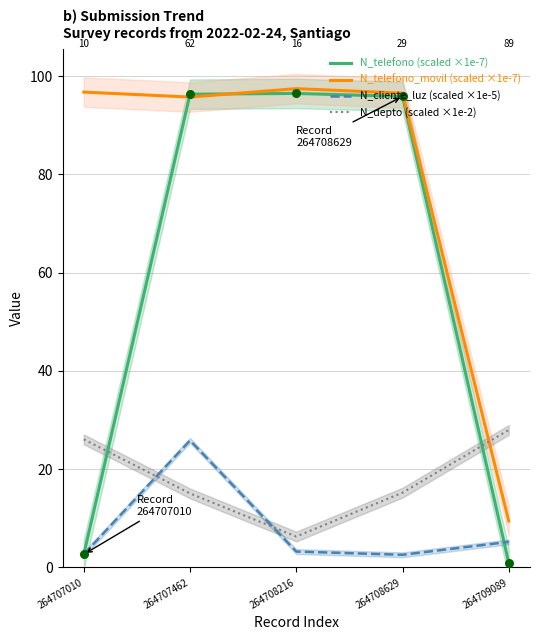

Which series reaches the minimum Y coordinate?

N_telefono (scaled ×1e-7)